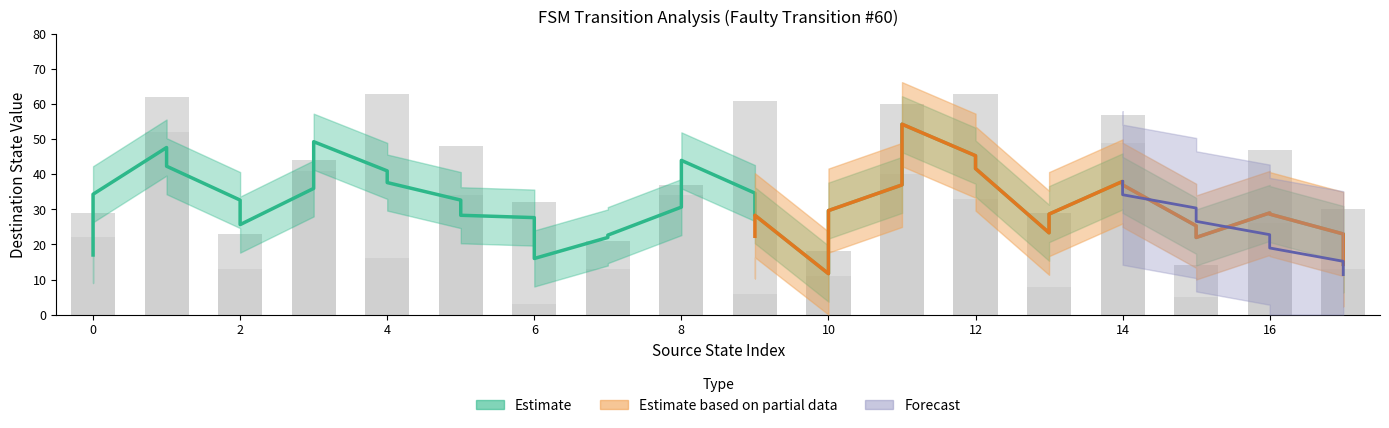

The destination_state series shows 41 at 8. True or false?

False